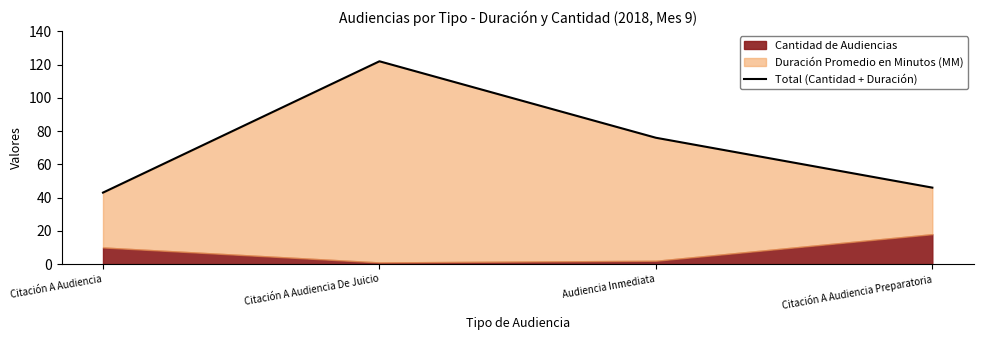

True or false: the data shows 46 at Citación A Audiencia Preparatoria.

True